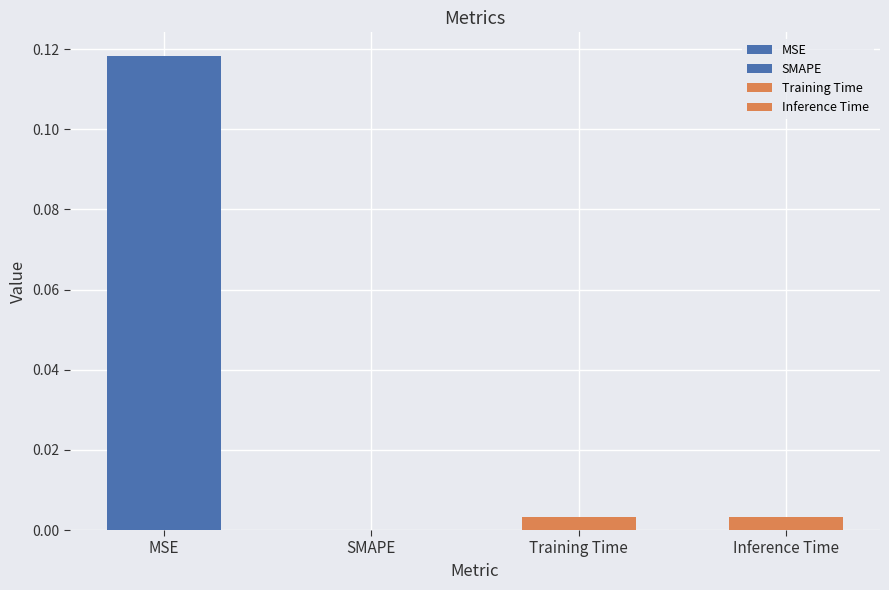

Does the chart contain any negative values?

No